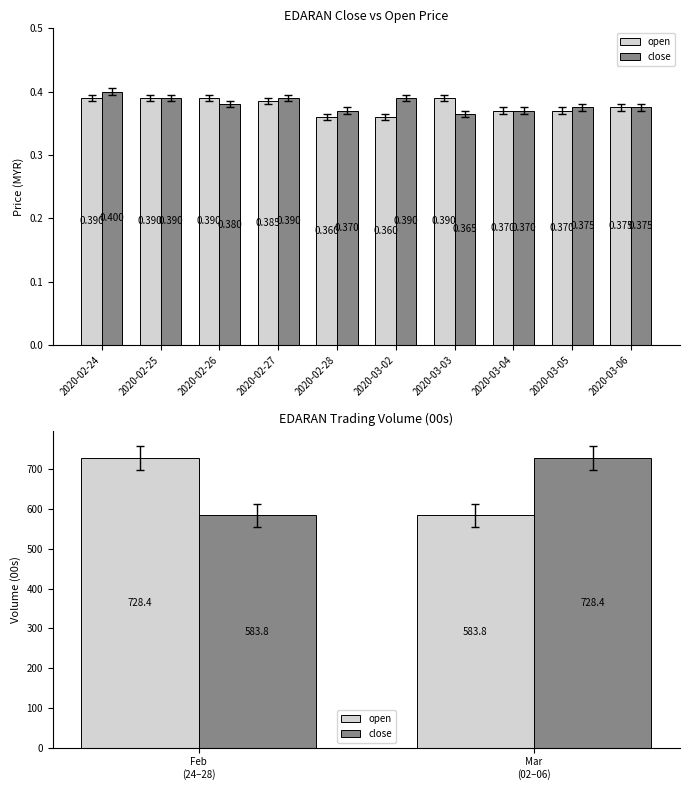

The close series shows 1187.0 at Mar (02–06). True or false?

False